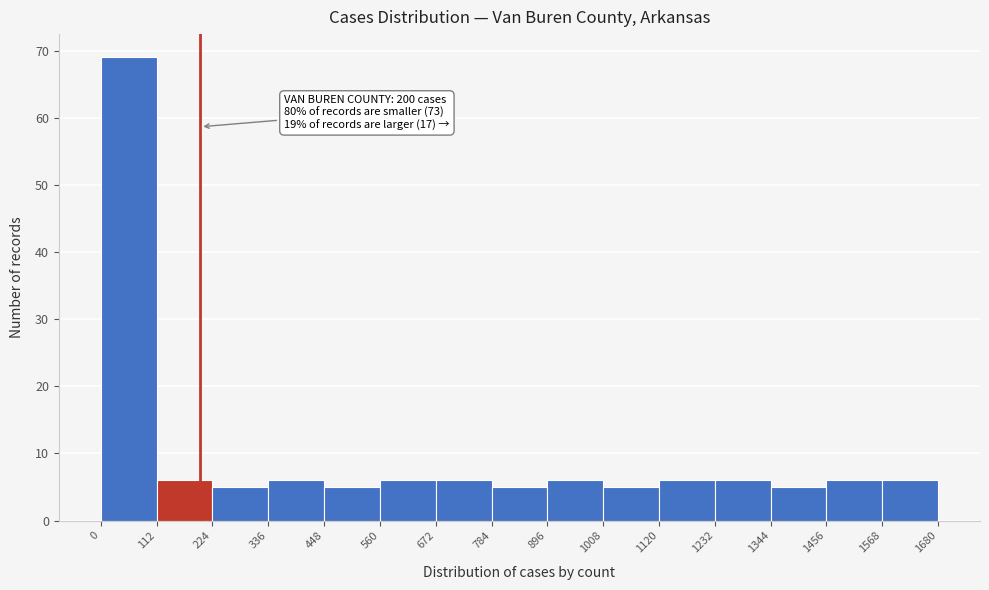

Which range on the x-axis has the tallest bar?

0 to 112